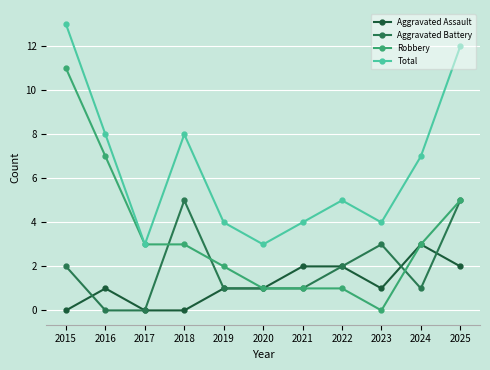

What is the sum of all Aggravated Assault values?

13